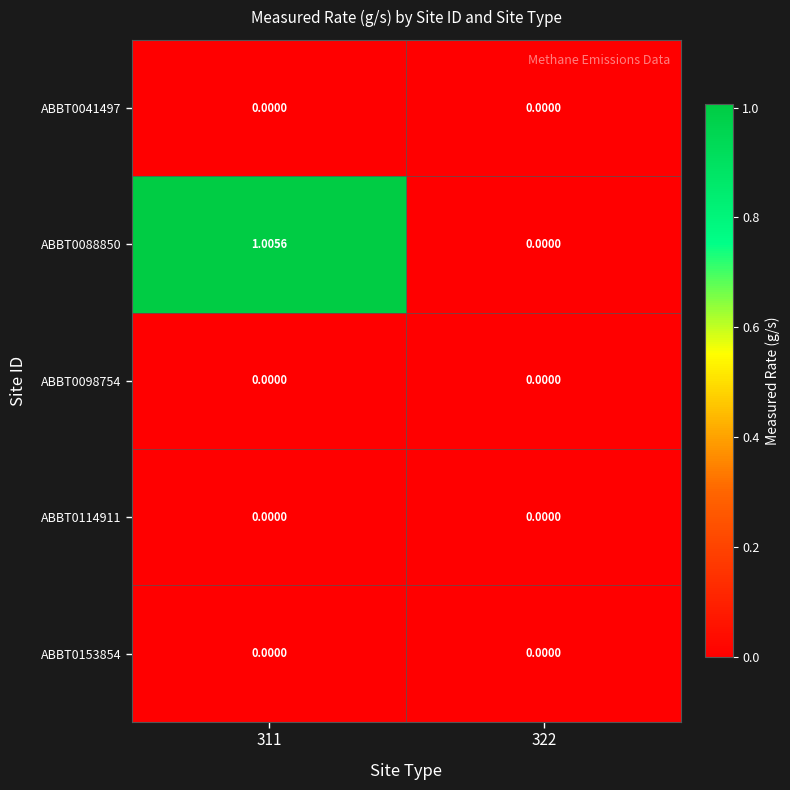

Which series has the largest total across all categories?

ABBT0088850